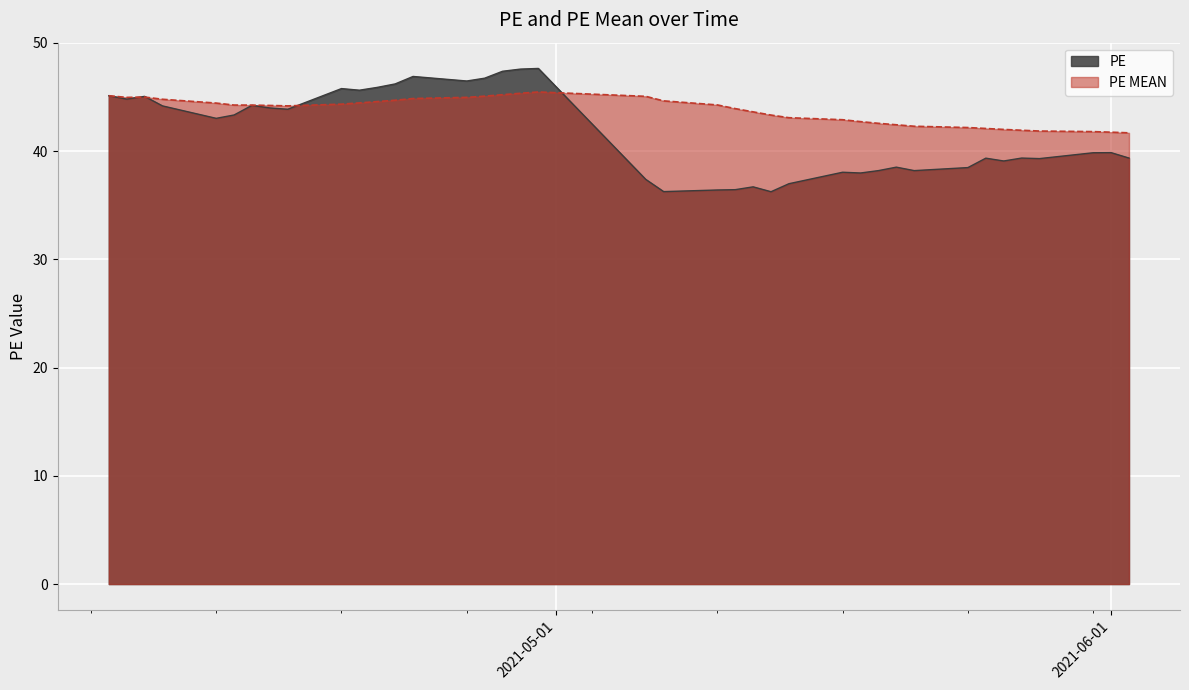

Is it true that PE equals 59.9 at 2021-04-12?

False